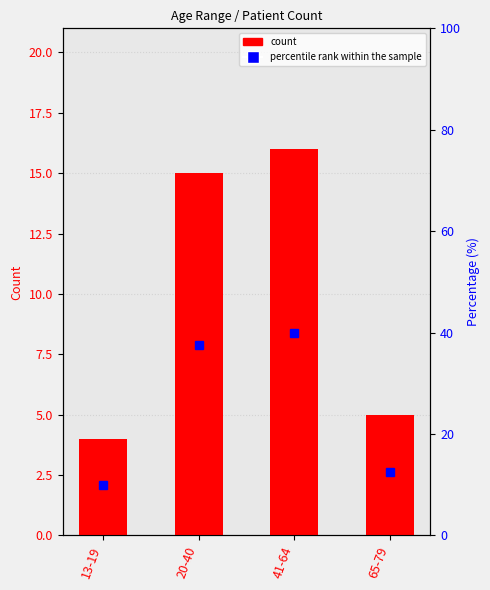

What is the label of the 2nd bar from the left?

20-40